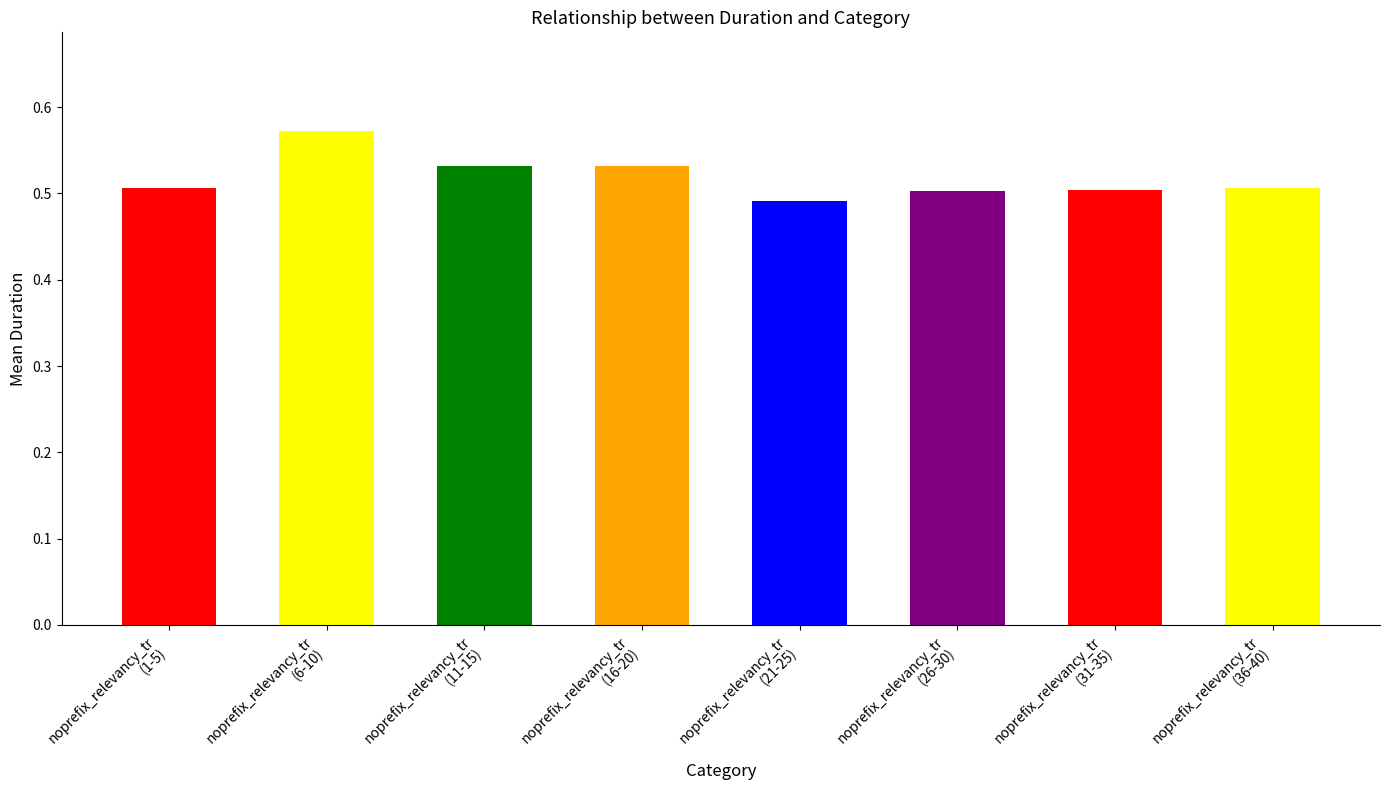

What is the sum of all values?

4.1